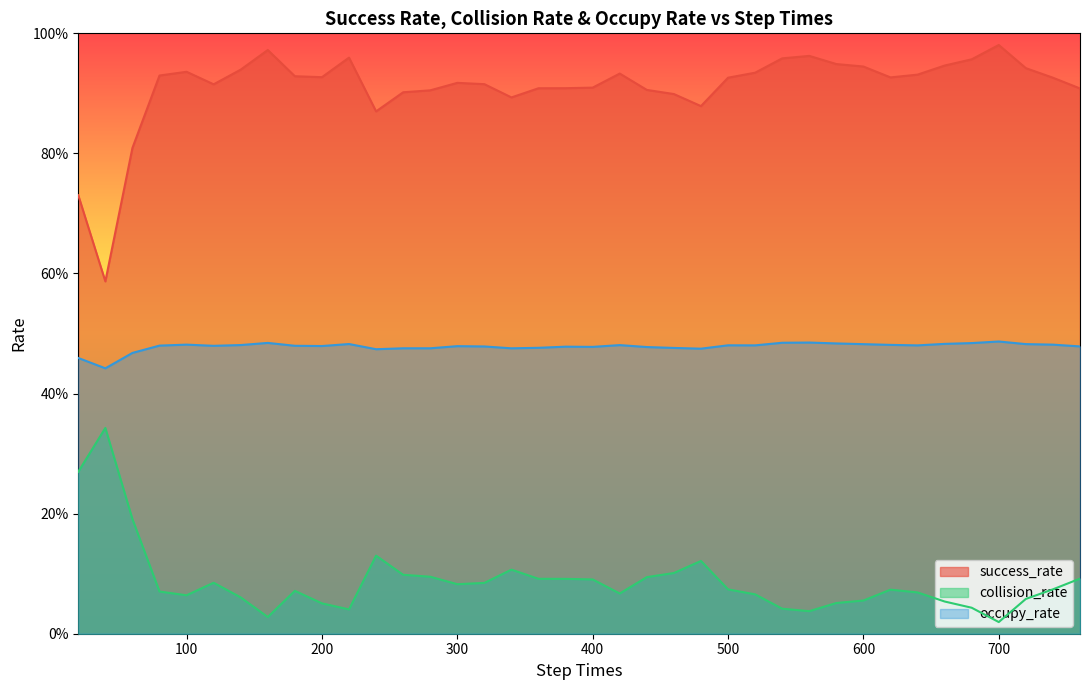

Rank the series at 260 from lowest to highest value.

collision_rate, occupy_rate, success_rate